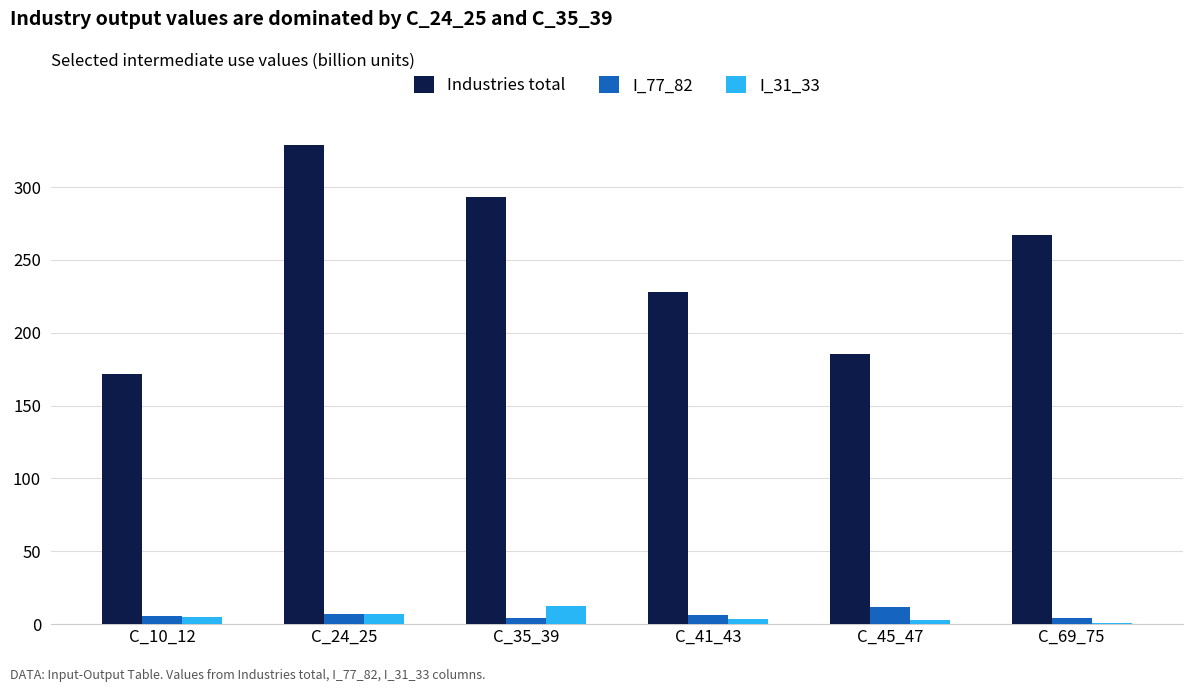

Between C_41_43 and C_69_75, which series saw the biggest shift?

Industries total